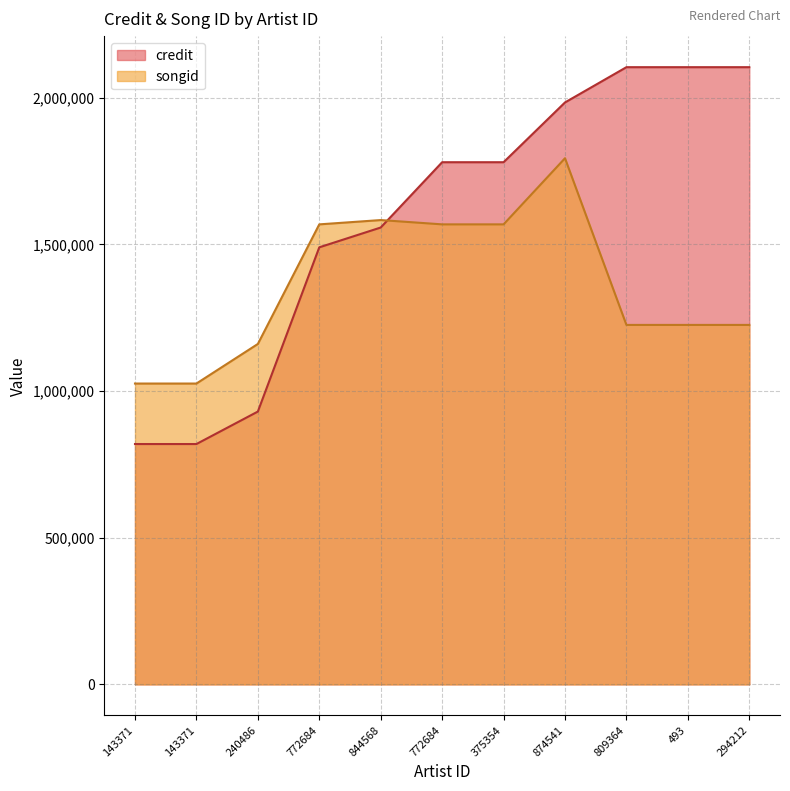

Between 772684 and 809364, which is larger?

809364